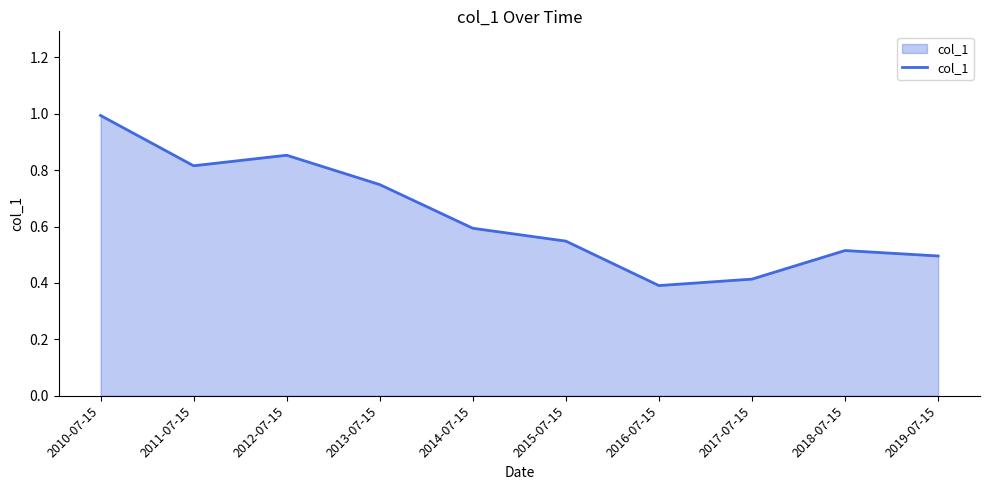

Does the chart display data point markers on the line(s)?

No